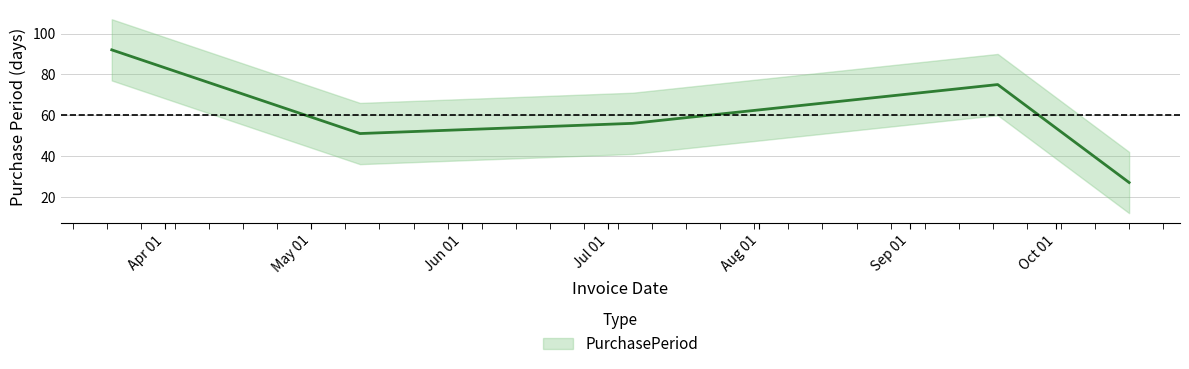

True or false: the data shows 75 at 2017-09-19.

True